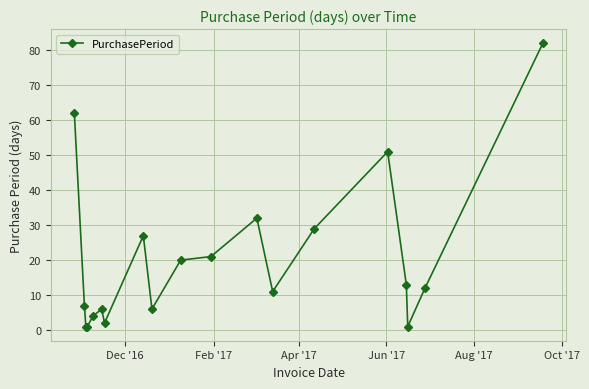

True or false: the data has more than 2 interior local peaks.

True